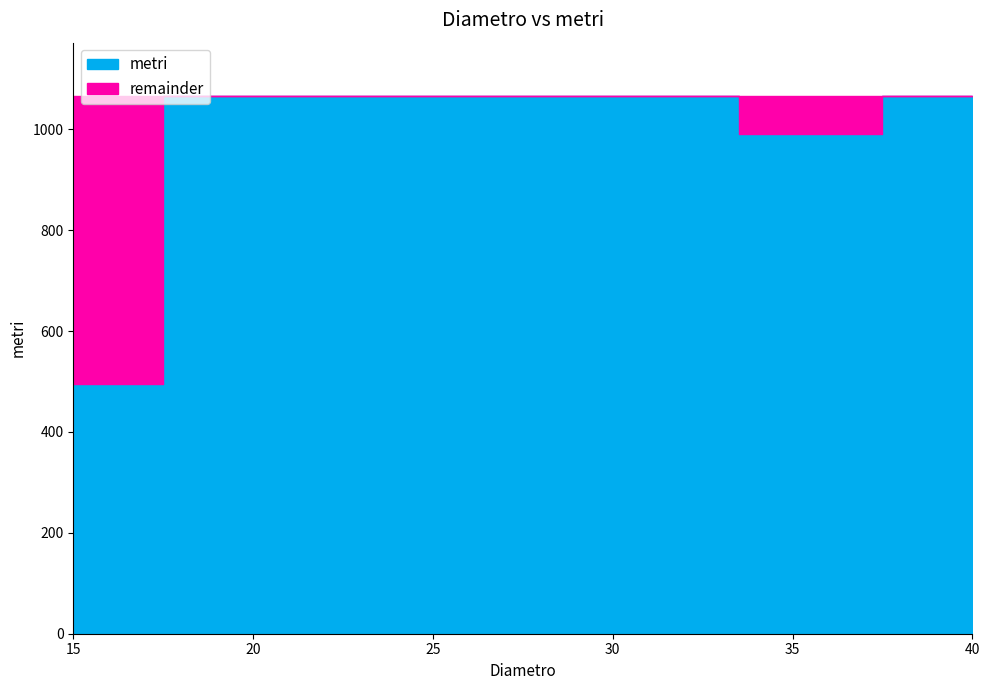

What is the label of the 2nd point from the left?

15